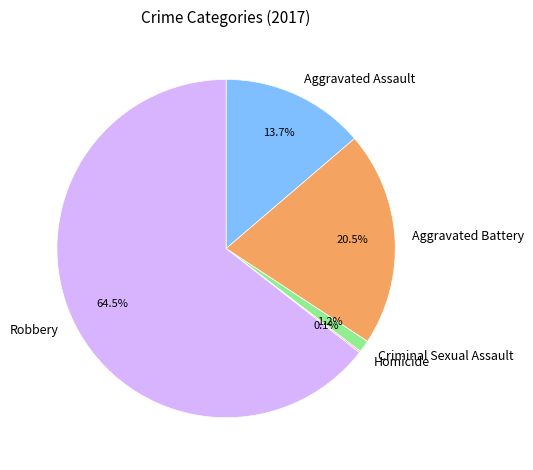

The Robbery slice represents 71% of the pie. True or false?

False